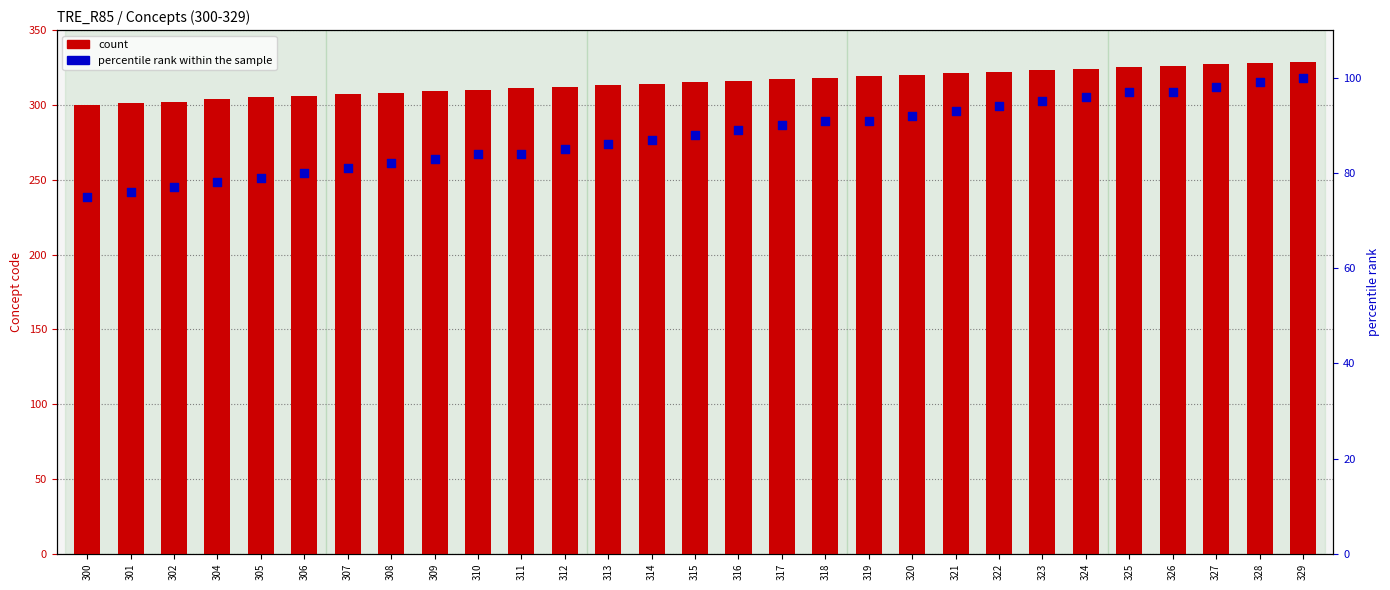

Which series has the largest Y range (max minus min)?

count